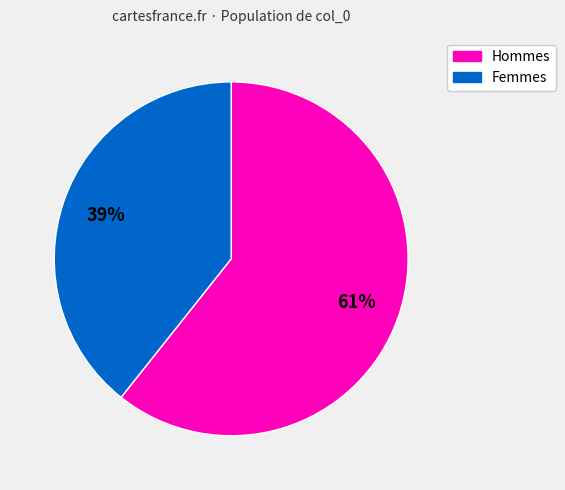

To the nearest percent, what is the average slice percentage?

50%